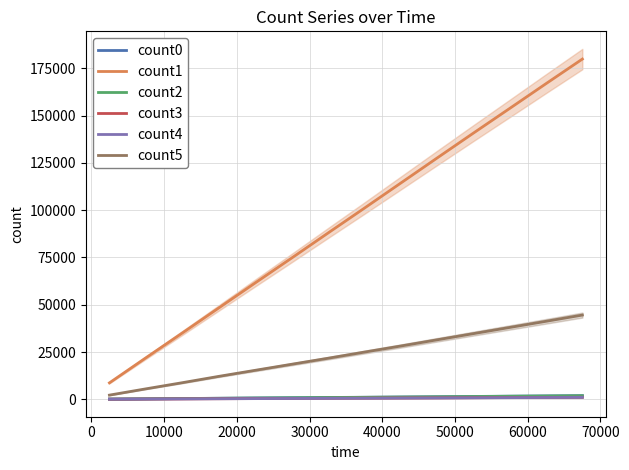

List the series in order of their peak value, highest first.

count1, count5, count0, count2, count3, count4